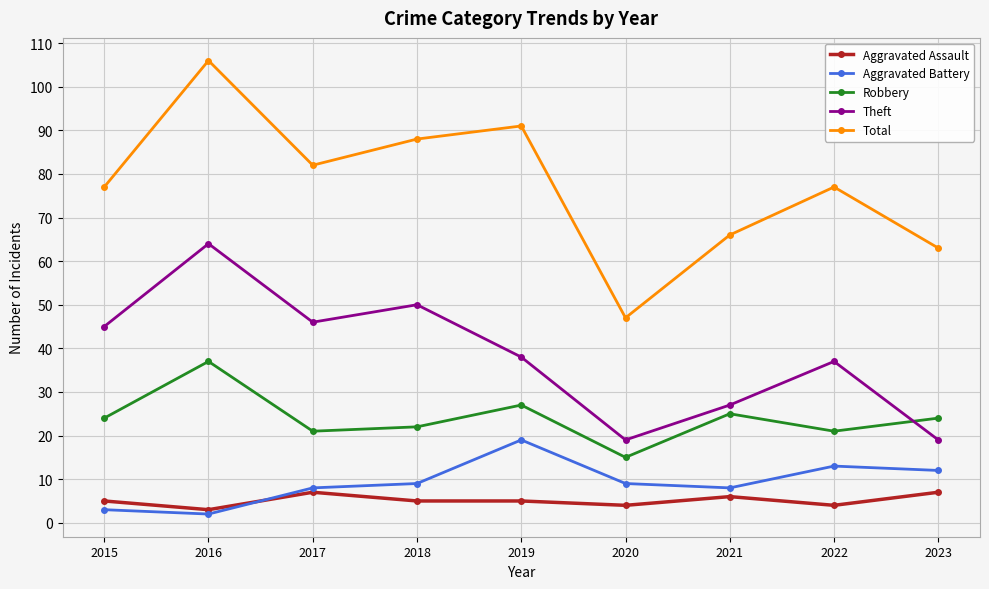

Is it true that Robbery equals 27 at 2020?

False